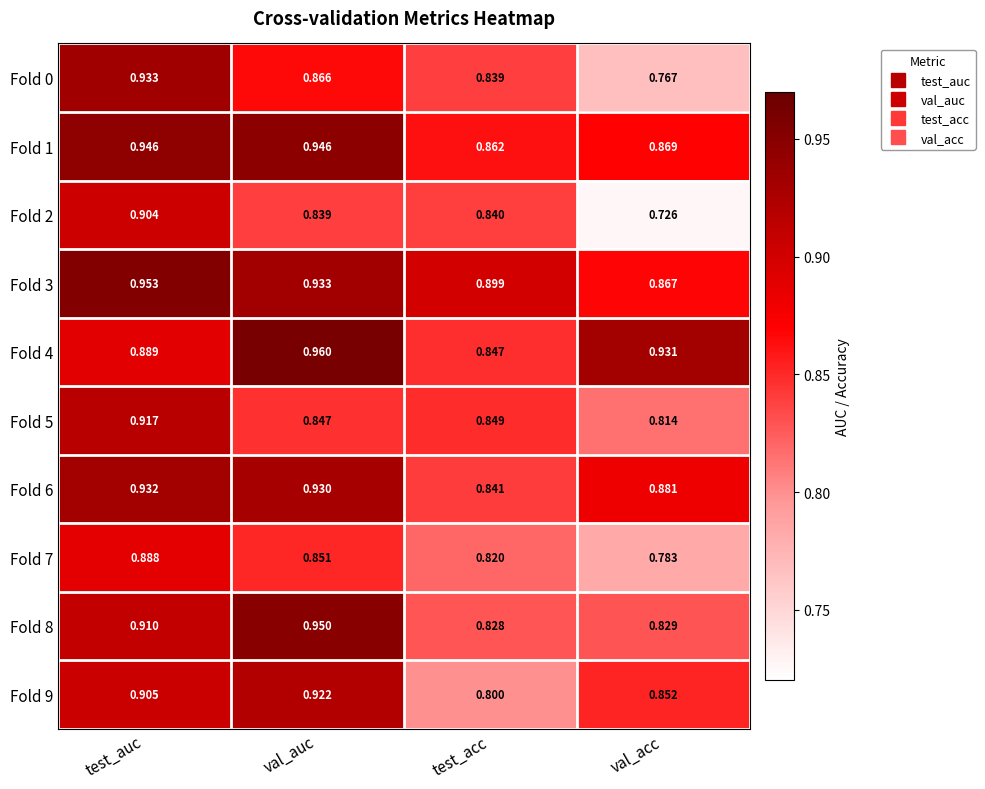

Which series has the widest spread of values?

Fold 2